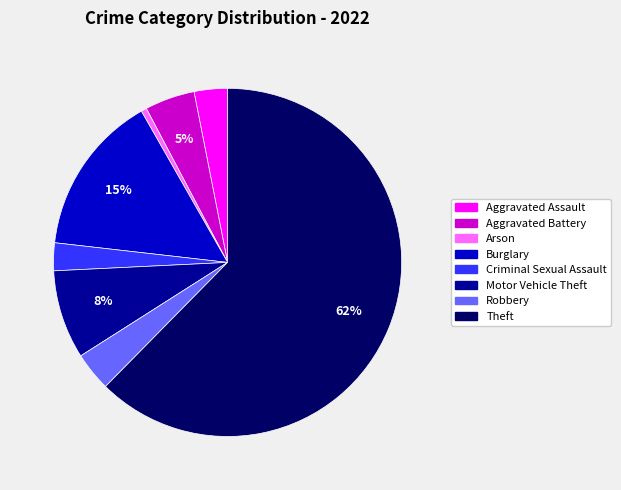

The Aggravated Battery slice represents 5% of the pie. True or false?

True